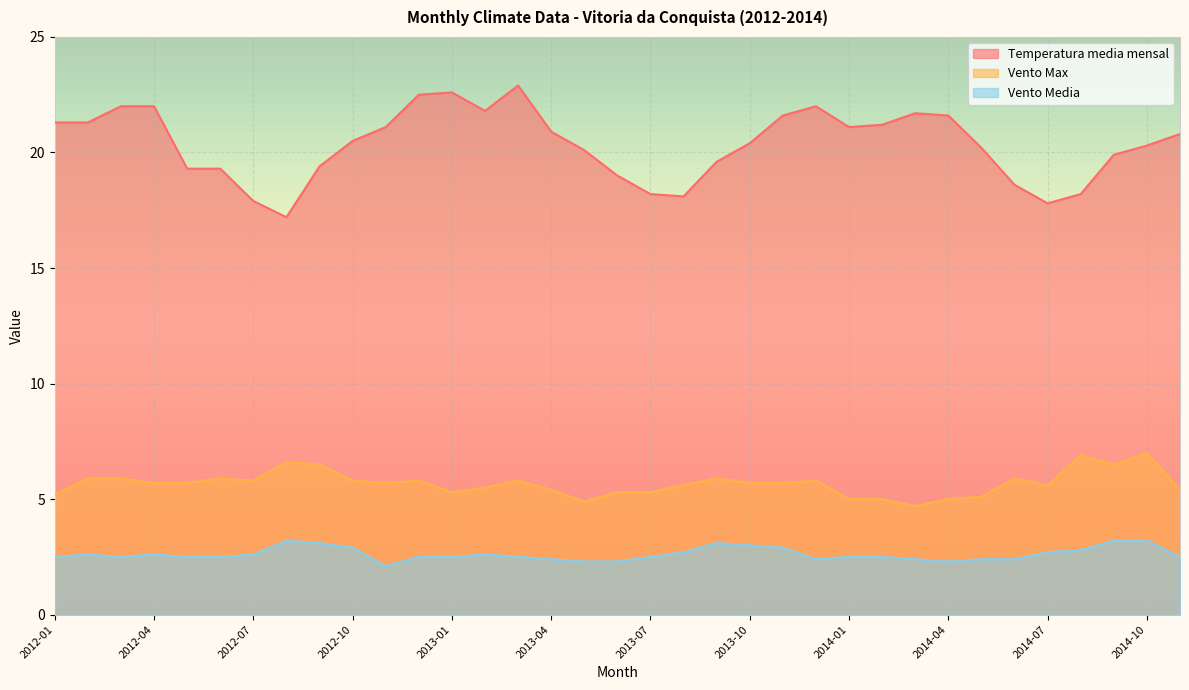

What is the minimum value for Vento_Max?

4.7